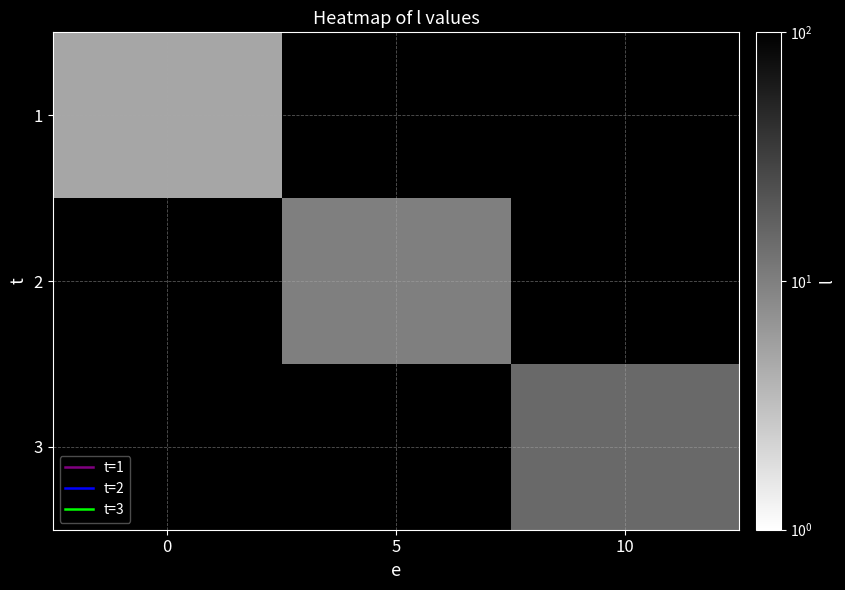

Is the value of 1 at 5 greater than the value of 3 at 0?

No